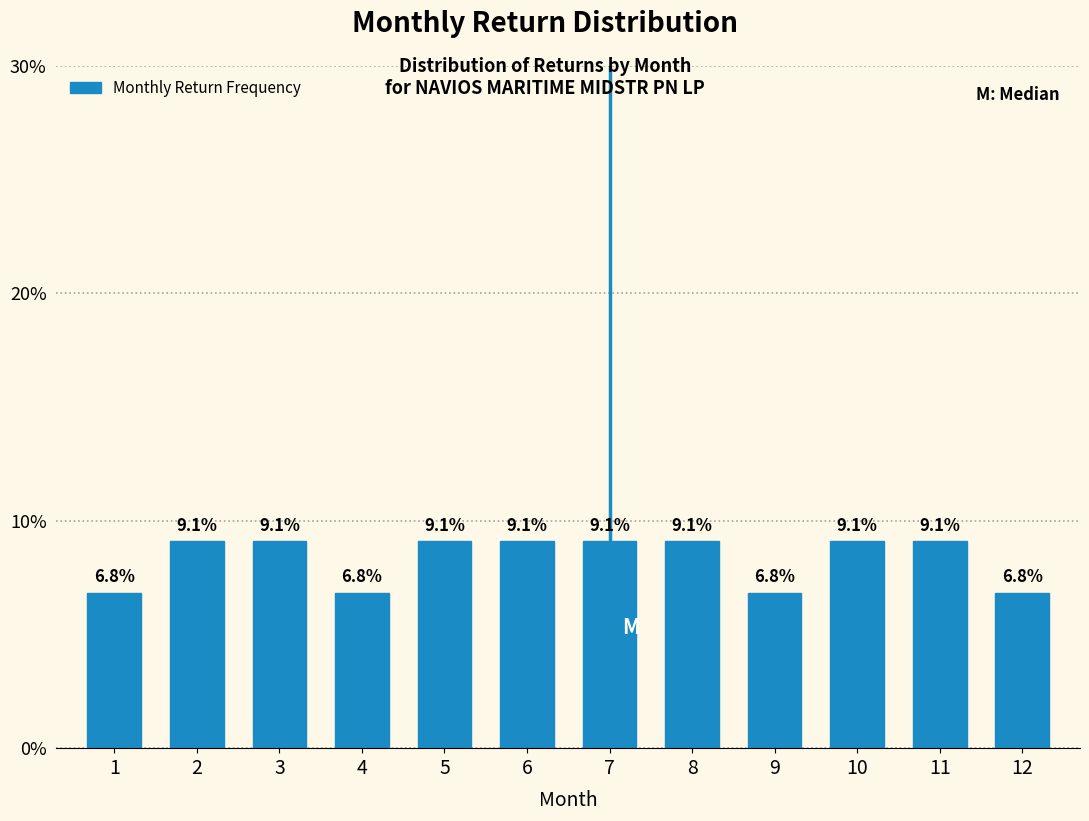

Reading left to right, what are all the values shown in this chart?

1=6.8	2=9.1	3=9.1	4=6.8	5=9.1	6=9.1	7=9.1	8=9.1	9=6.8	10=9.1	11=9.1	12=6.8